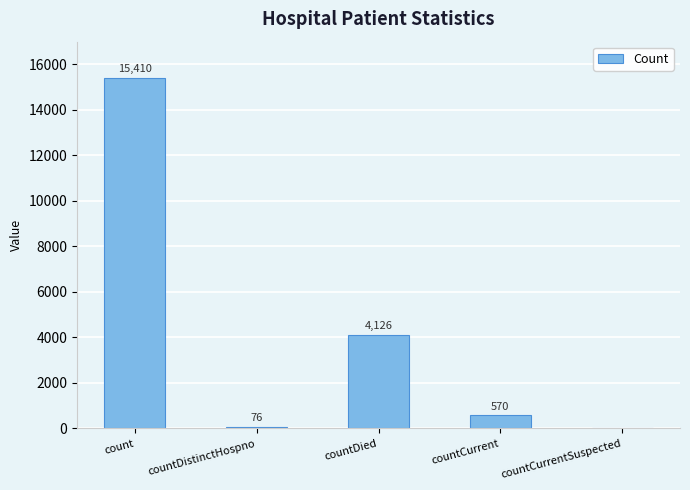

What is the difference between the values at countCurrentSuspected and countDied?

4126